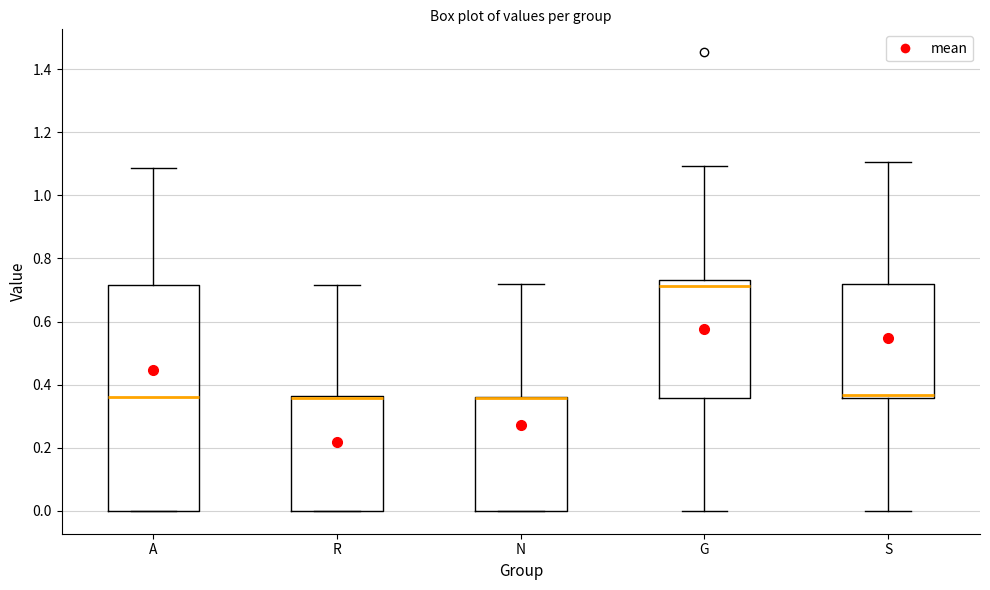

Comparing the boxes themselves (not the whiskers), which one is the tallest?

A